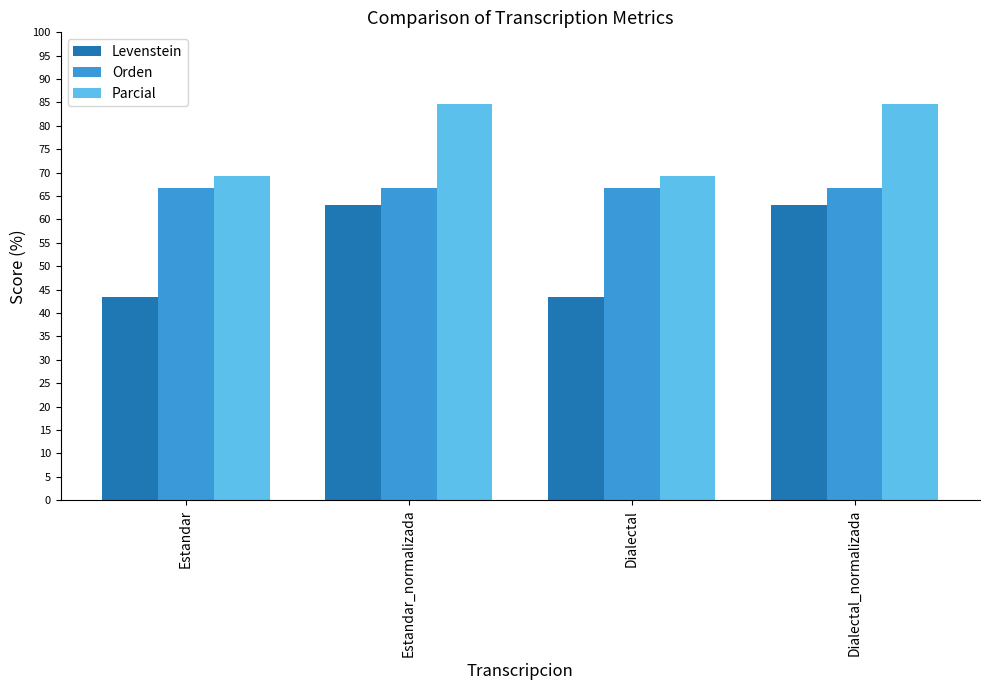

Reading left to right, extract all data points from this chart.

Levenstein: Estandar=43.5	Estandar_normalizada=63.2	Dialectal=43.5	Dialectal_normalizada=63.2
Orden: Estandar=66.7	Estandar_normalizada=66.7	Dialectal=66.7	Dialectal_normalizada=66.7
Parcial: Estandar=69.2	Estandar_normalizada=84.6	Dialectal=69.2	Dialectal_normalizada=84.6